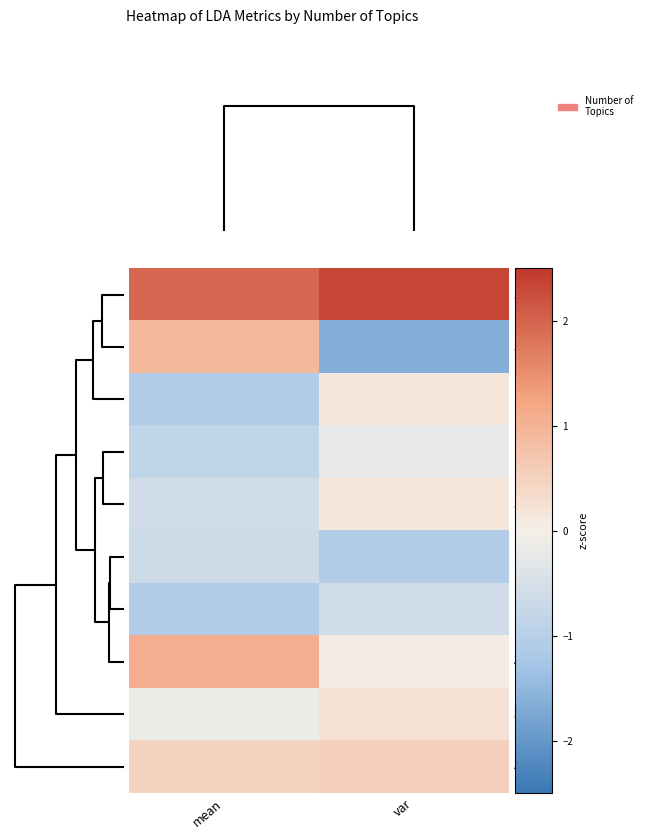

Between mean and var, which is larger?

var